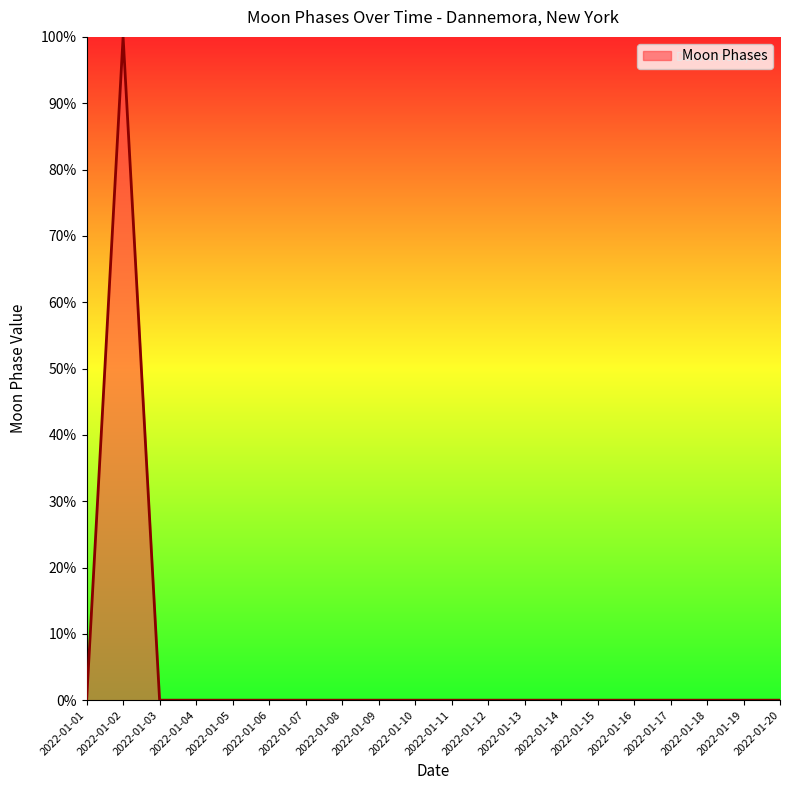

At which category does the chart reach its peak across all series?

2022-01-02